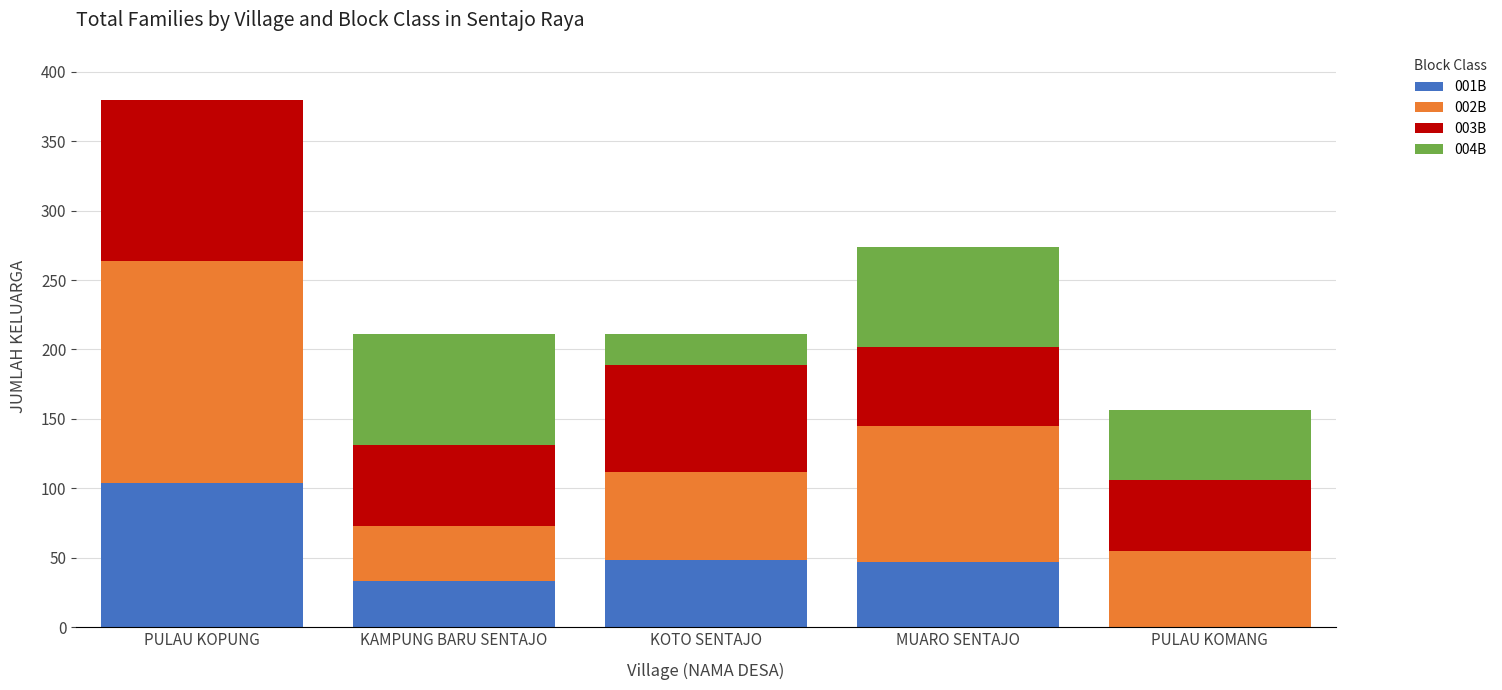

At which category is the sum across all series the highest?

PULAU KOPUNG